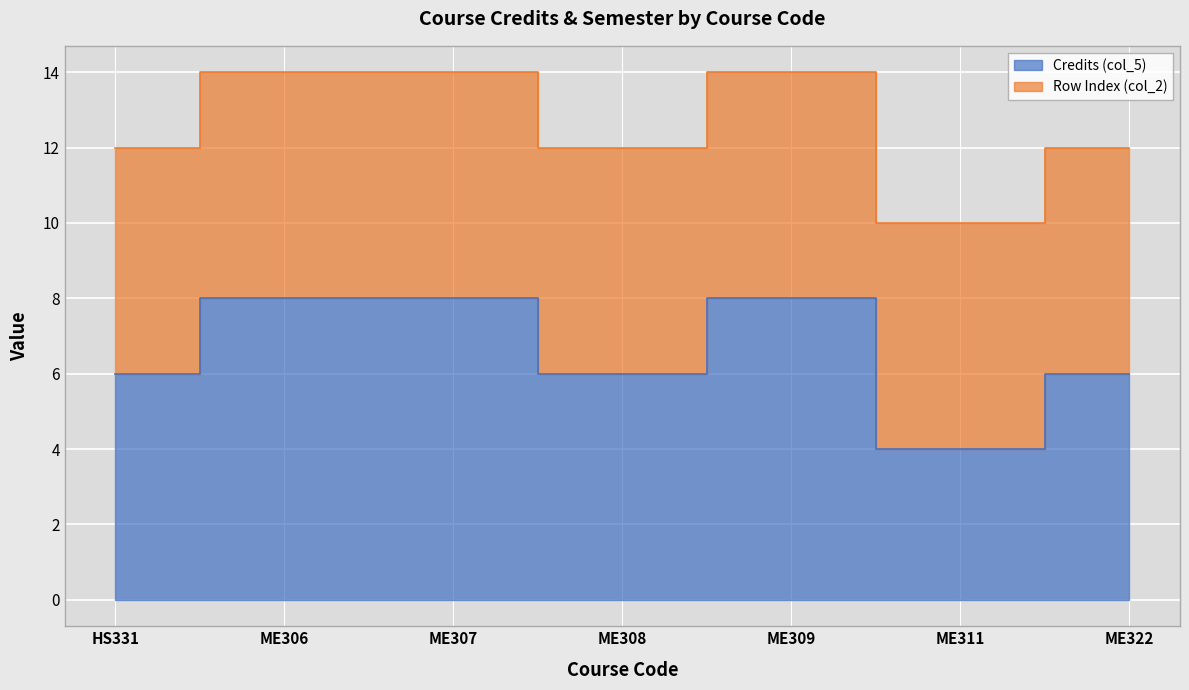

What is the approximate value at ME308?

6